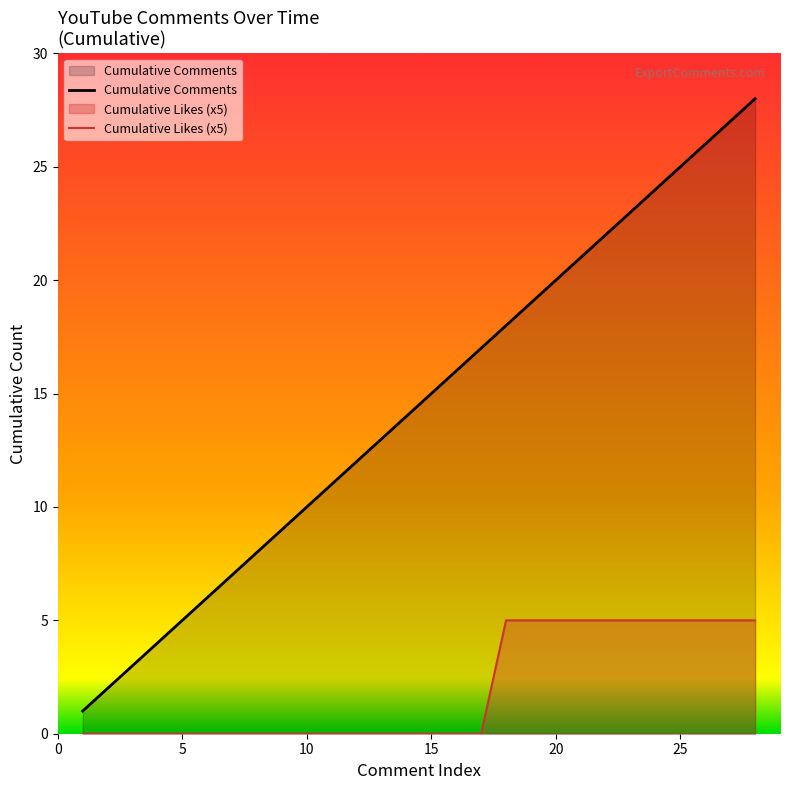

What is the difference between the maximum and minimum values in the Cumulative Comments series?

27